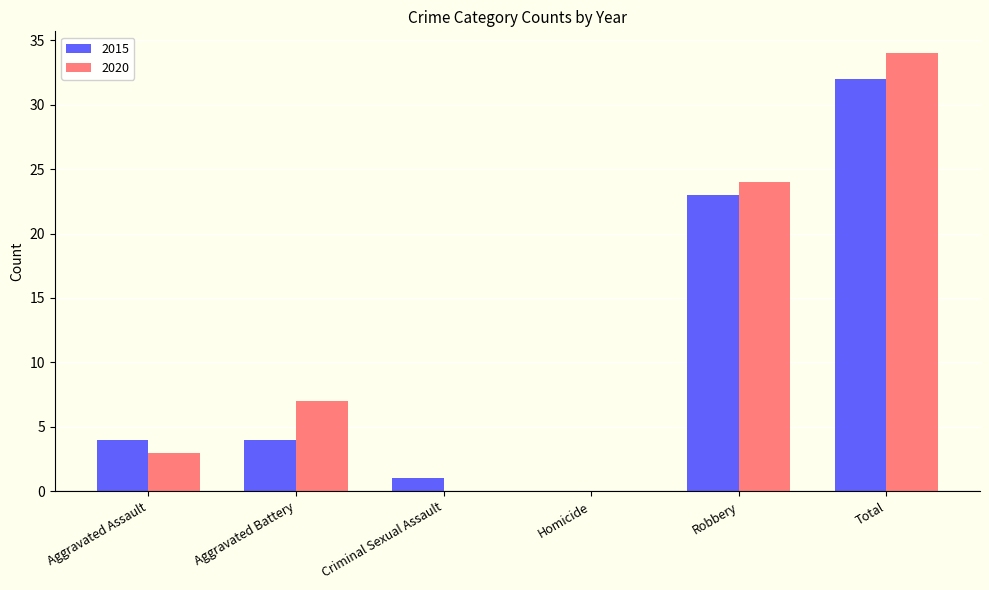

The value of 2015 at Aggravated Battery is 2. True or false?

False